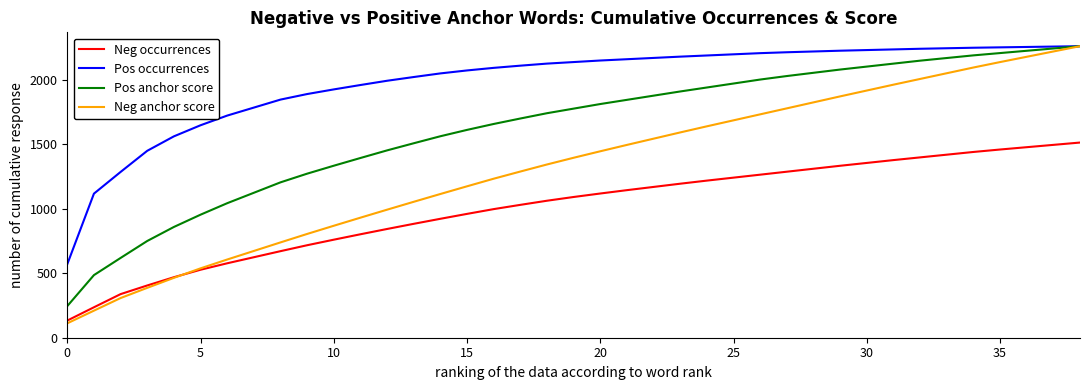

How many lines are shown in the chart?

4